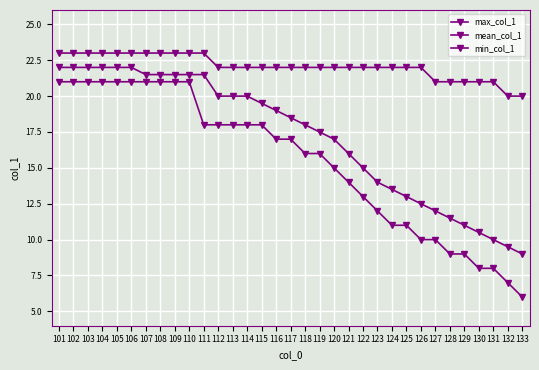

What is the spread (max minus min) of values at 121?

8.0